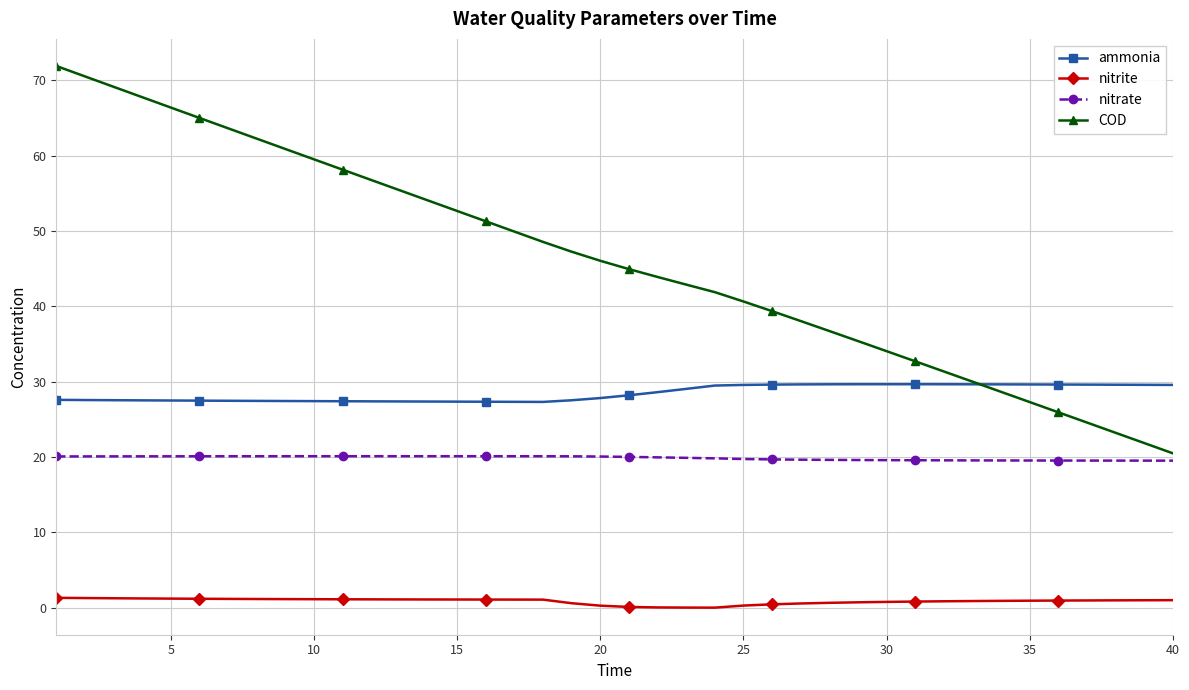

List the series in order of their overall mean, highest first.

COD, ammonia, nitrate, nitrite